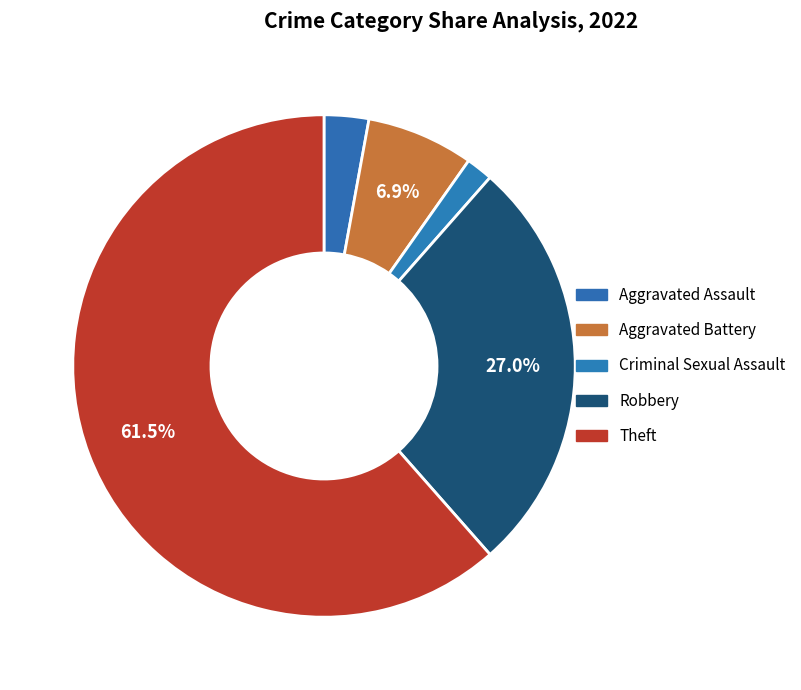

Between Robbery and Theft, which is larger?

Theft